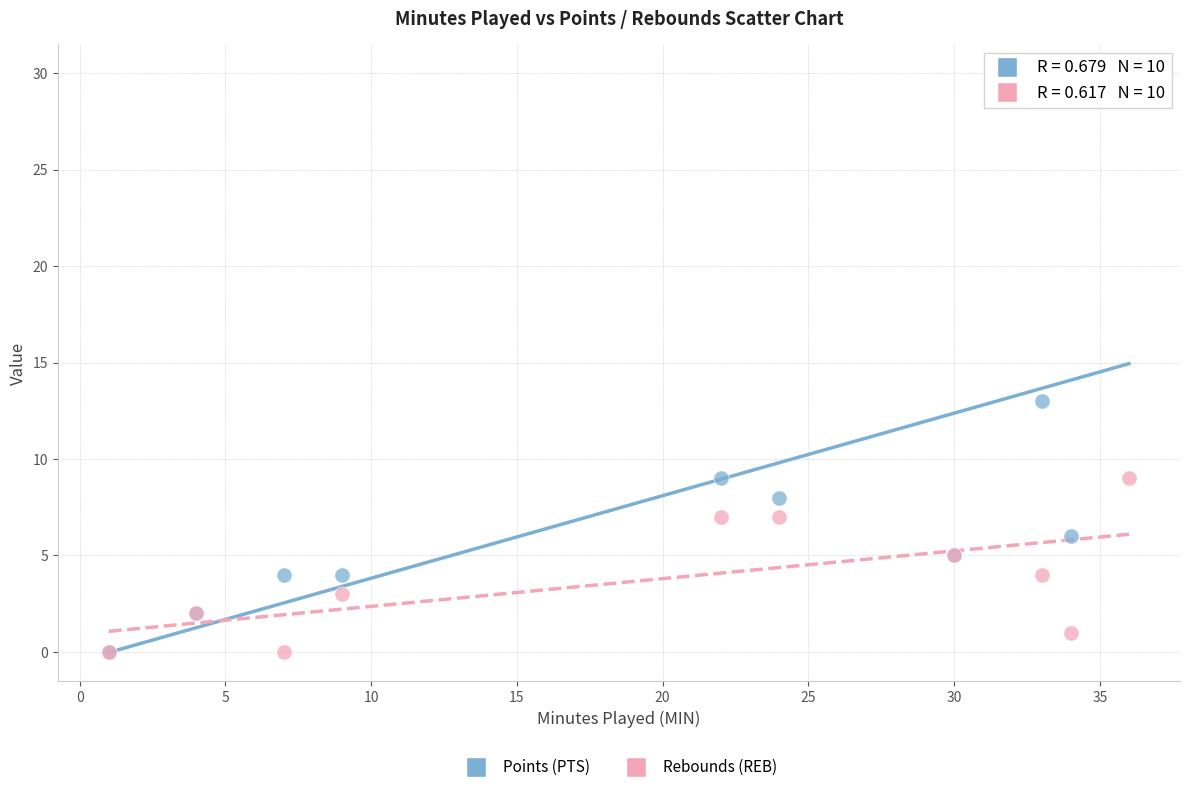

In the Points (PTS) series, what Y value is closest to 15?

13